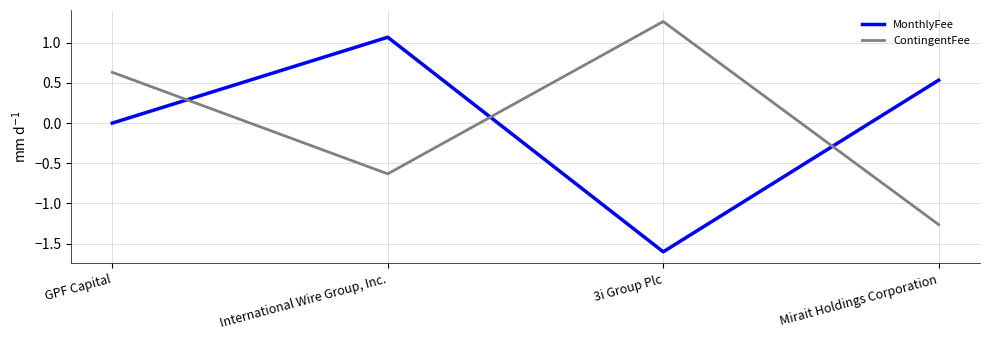

What is the difference between the maximum and minimum values in the ContingentFee series?

2.5